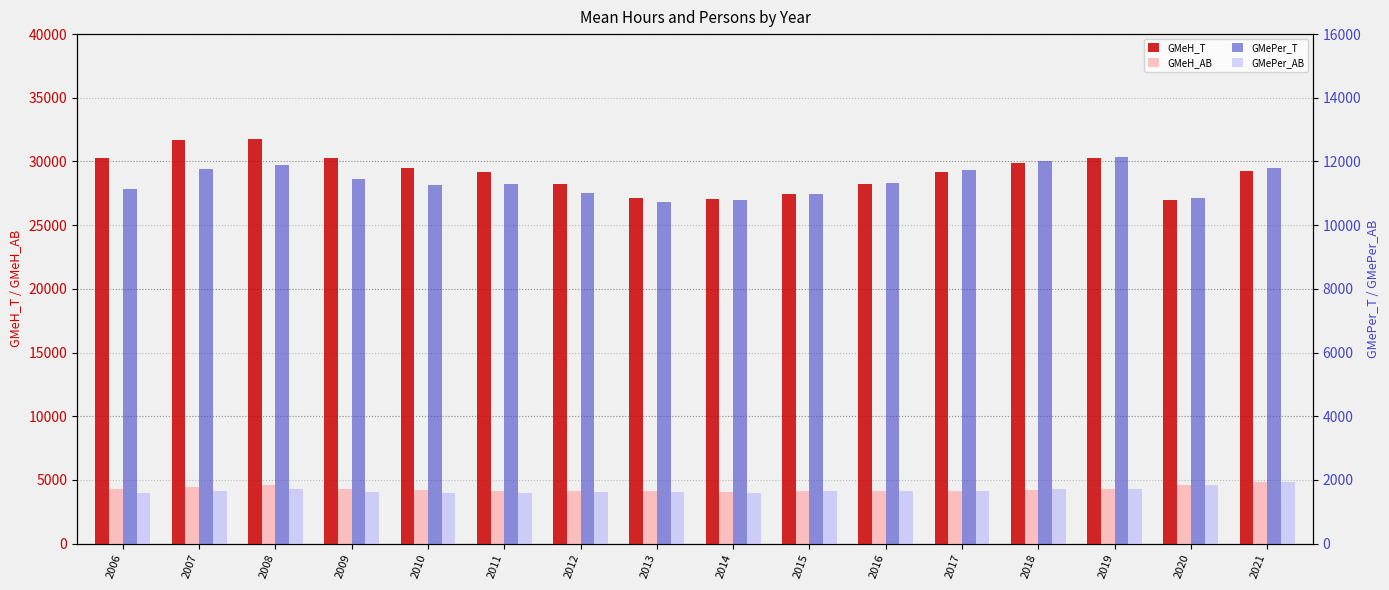

What is the difference between the maximum and minimum values in the GMeH_T series?

4776.9